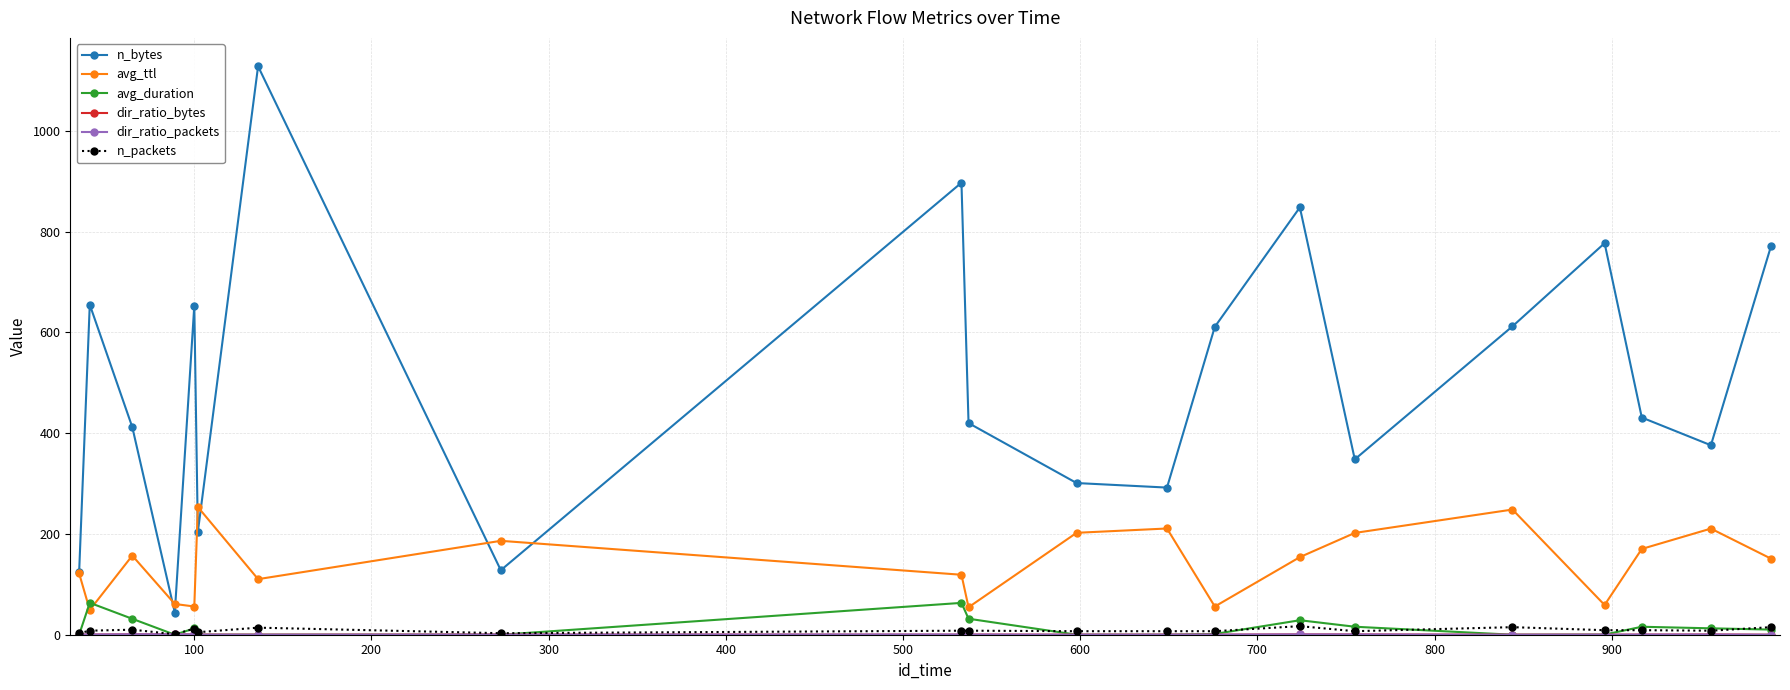

What is the value of the n_bytes point at the 7th from the left?

1128.0